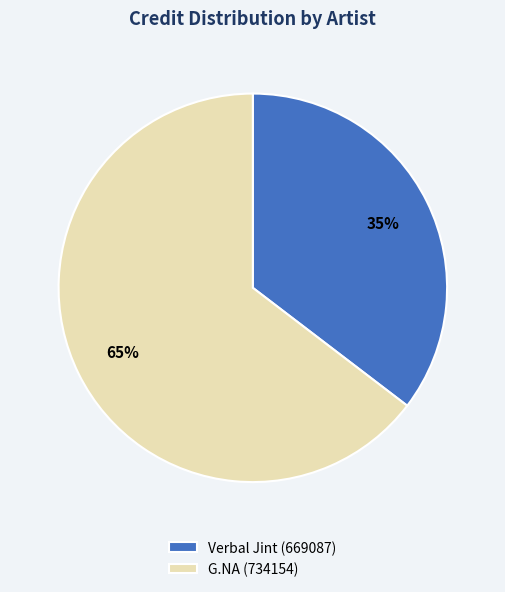

Which category has the smallest portion of the pie?

Verbal Jint (669087)